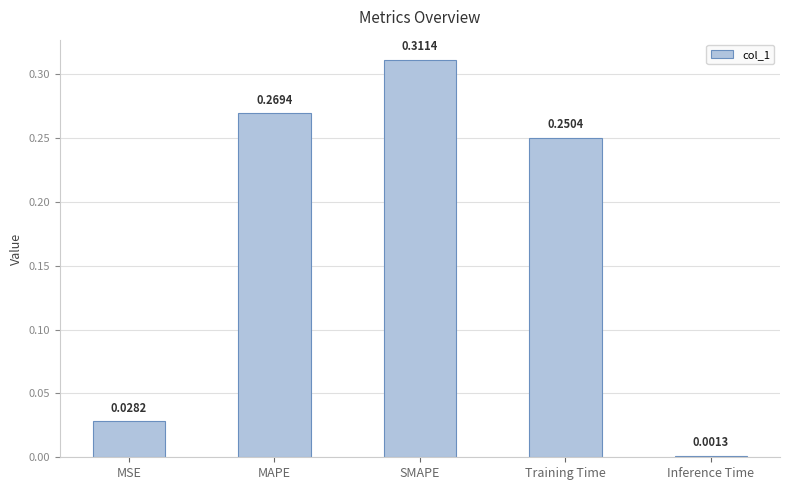

What is the average value?

0.2